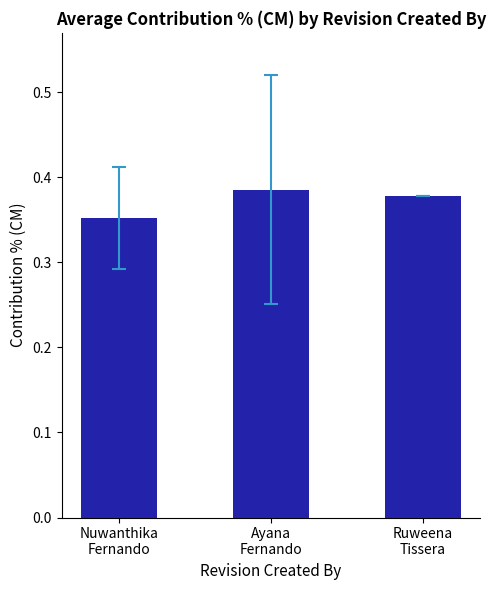

Rank the categories by value from lowest to highest.

Nuwanthika
Fernando, Ruweena
Tissera, Ayana
Fernando